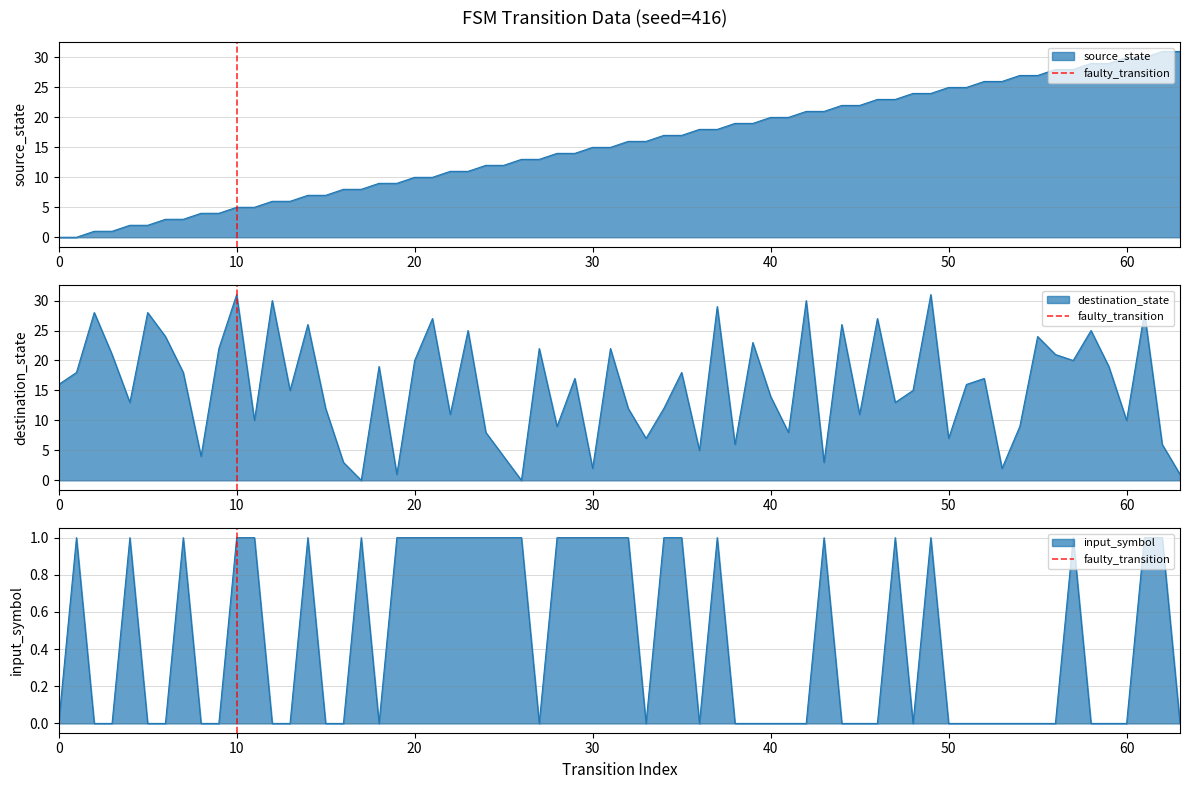

What is the sum of the values at 10 and 0?

1